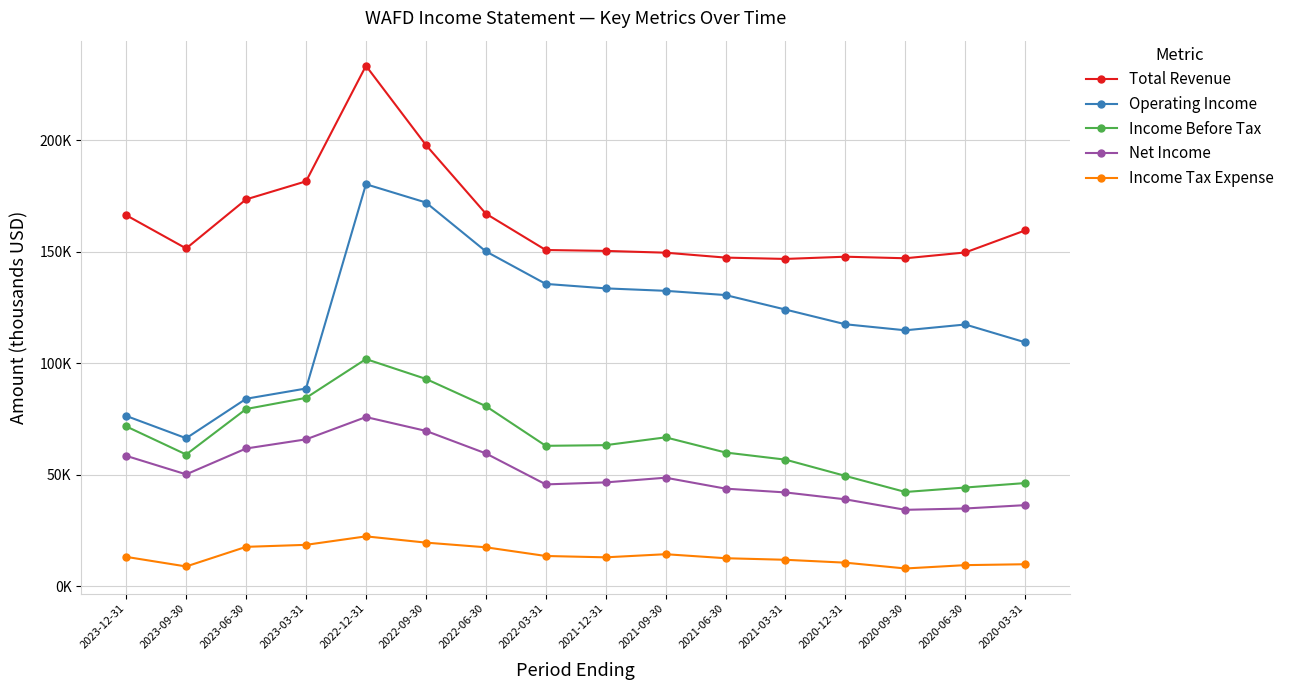

What are all the series names shown in the legend?

Total Revenue, Operating Income, Income Before Tax, Net Income, Income Tax Expense